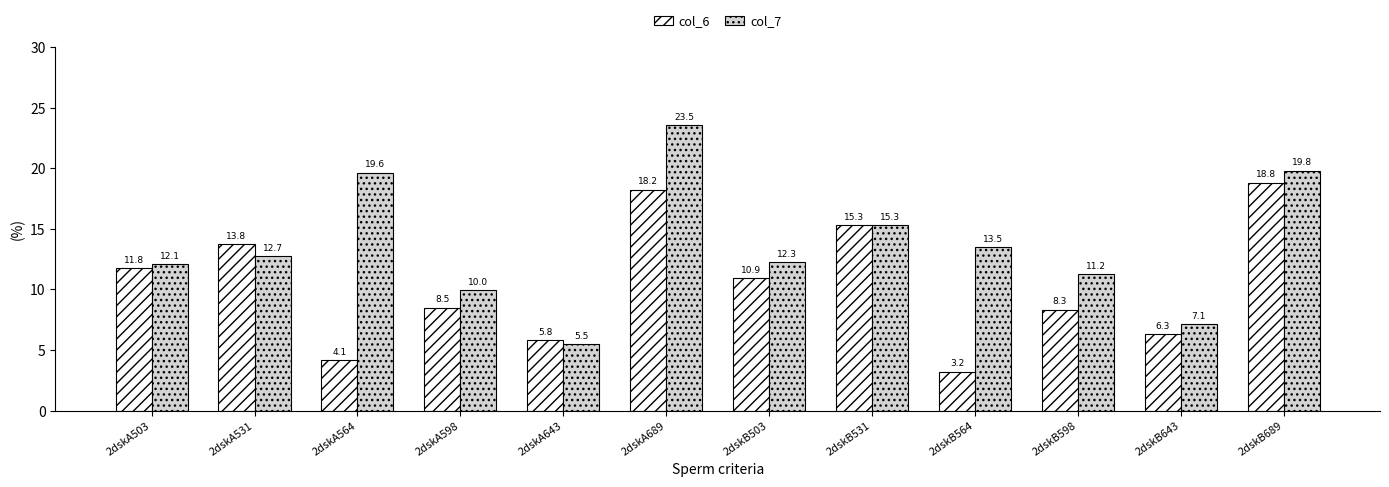

Reading right to left, transcribe all the data shown in this chart.

col_6: 18.8	6.3	8.3	3.2	15.3	10.9	18.2	5.8	8.5	4.1	13.8	11.8
col_7: 19.8	7.1	11.2	13.5	15.3	12.3	23.5	5.5	10.0	19.6	12.7	12.1